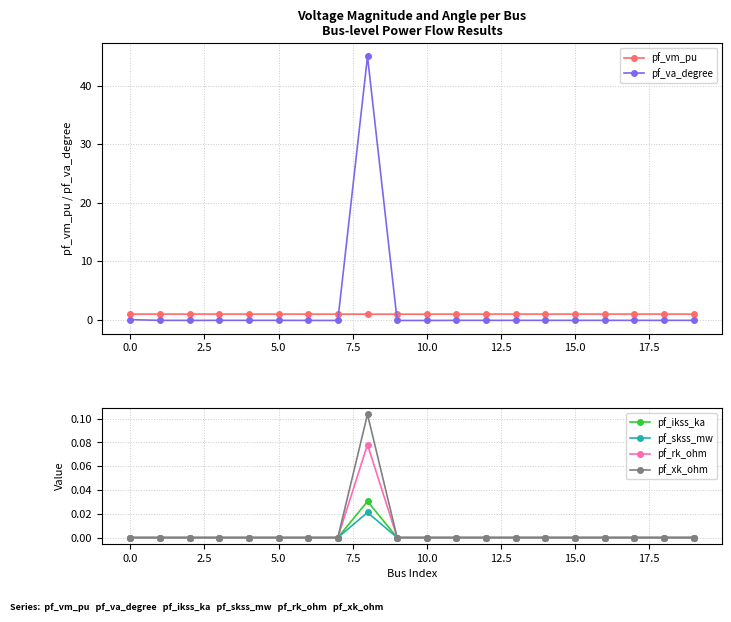

How many distinct data groups are displayed?

6